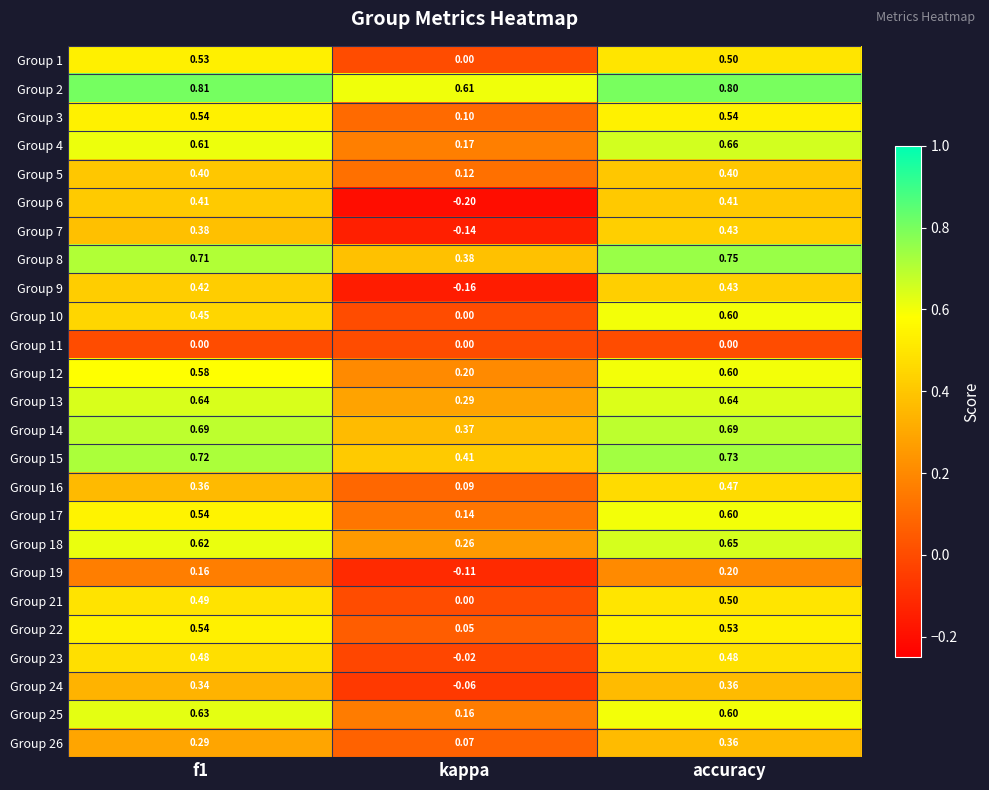

Is the value of Group 19 at accuracy greater than the value of Group 24 at accuracy?

No